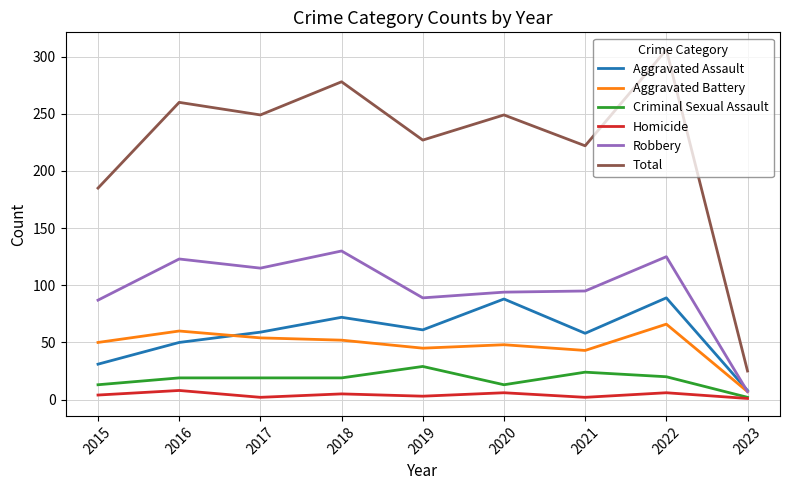

At which category does Robbery reach its first local valley?

2017